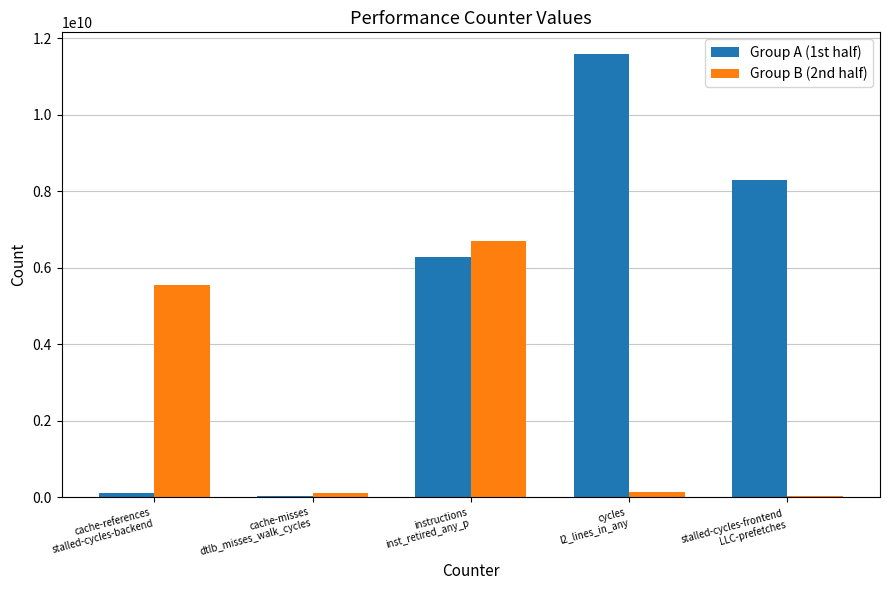

What is the highest value of the Group B (2nd half) series?

6703292495